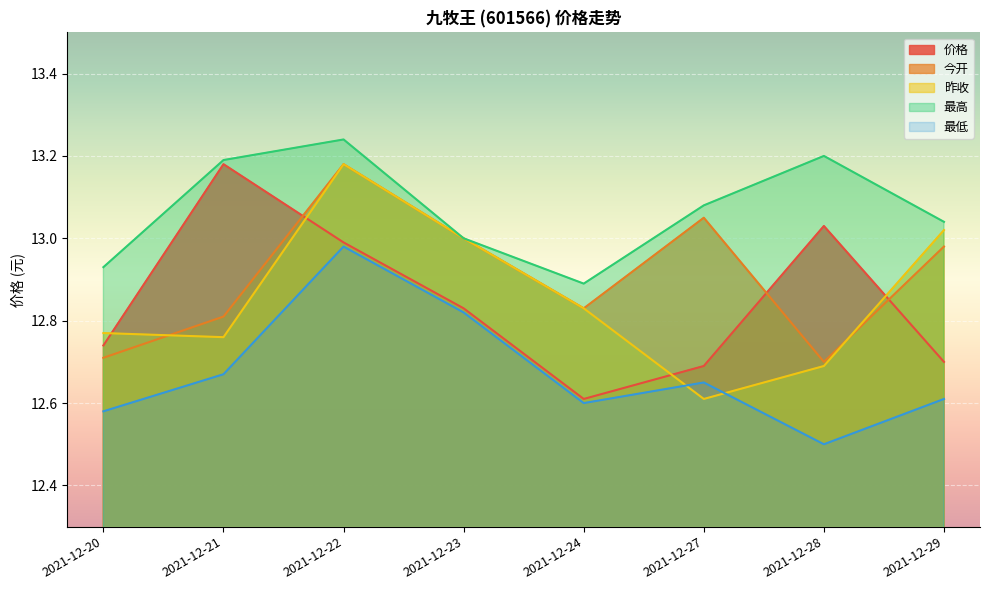

True or false: 今开 and 最低 cross at least once.

False